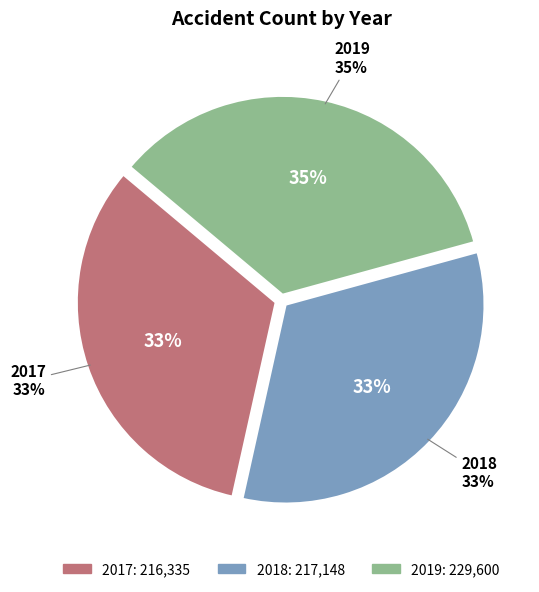

Combined, do 2018 and 2017 account for over 50%?

Yes